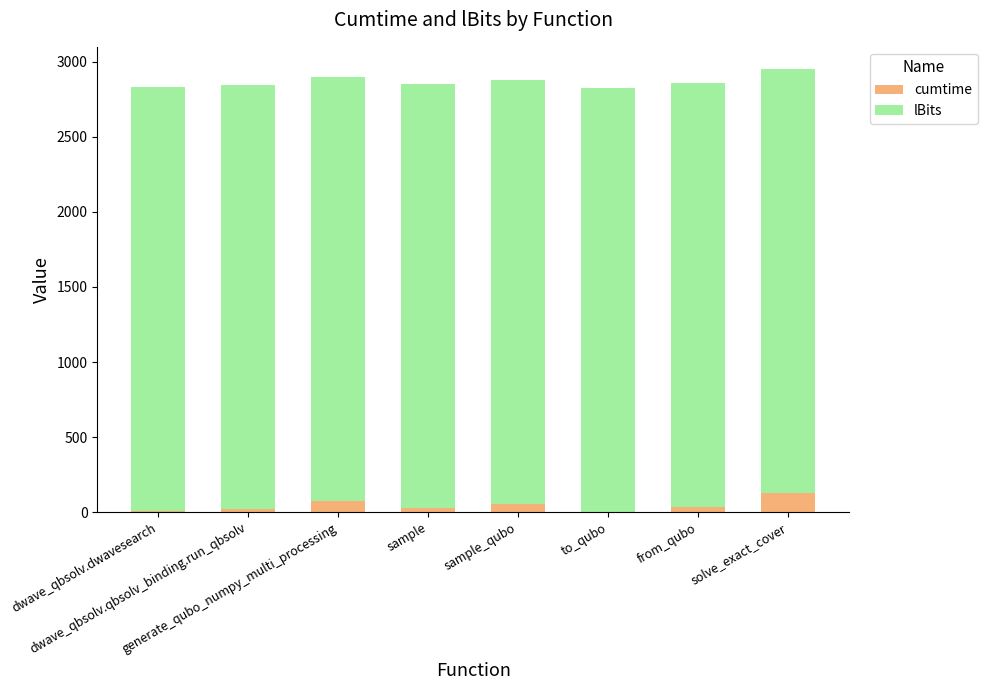

What is the maximum value for cumtime?

127.3